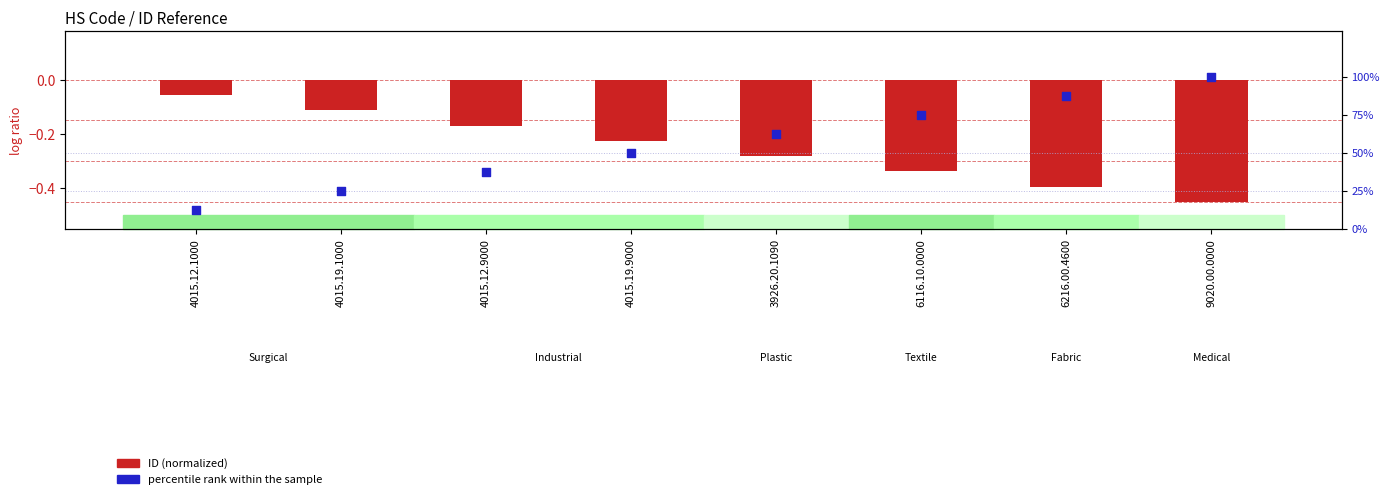

At how many categories does at least one series exceed 10?

8